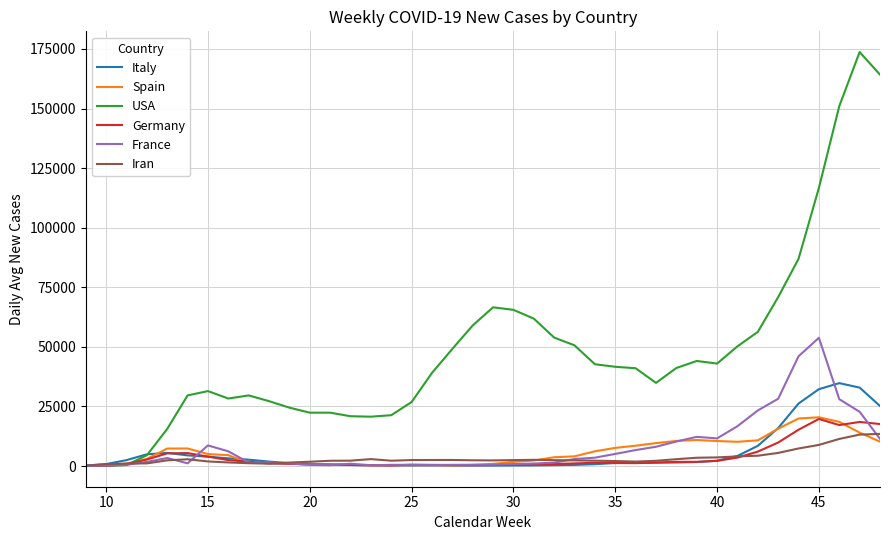

What is the smallest value displayed?

2.3